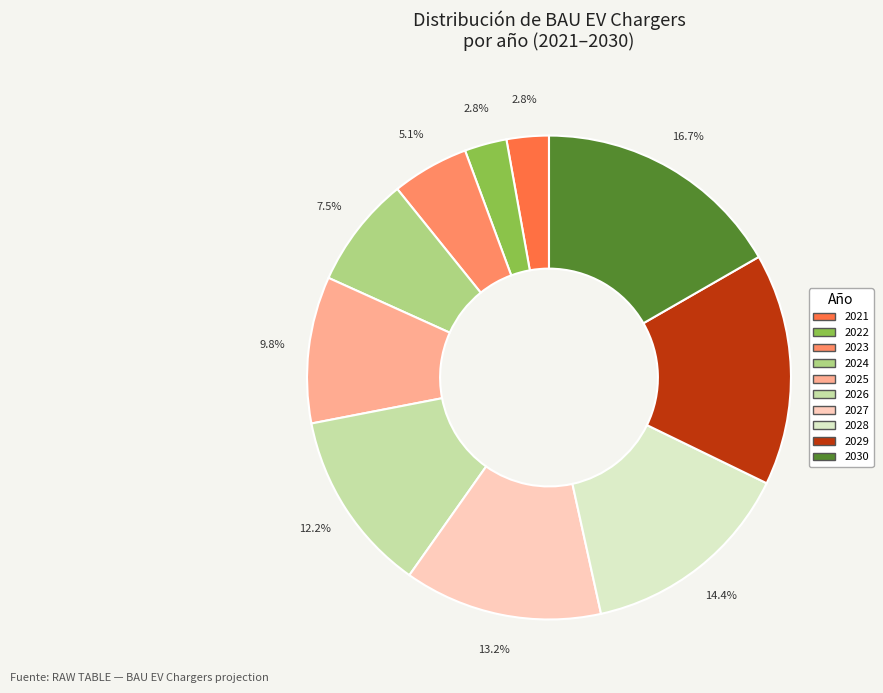

To the nearest percent, what portion does 2022 represent?

3%